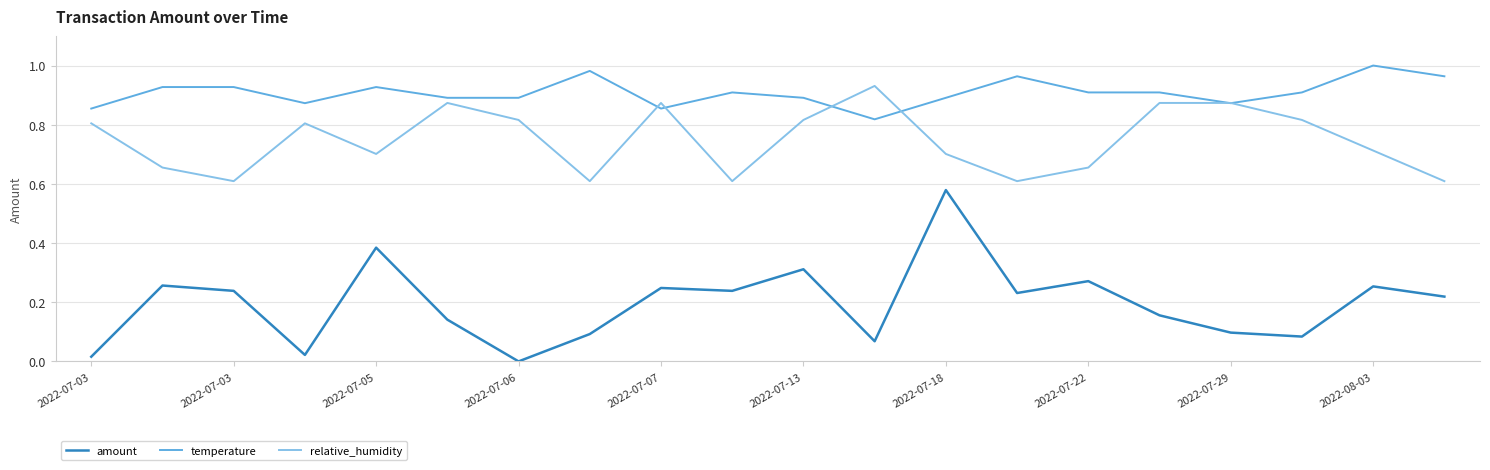

Which series has the widest spread of values?

amount